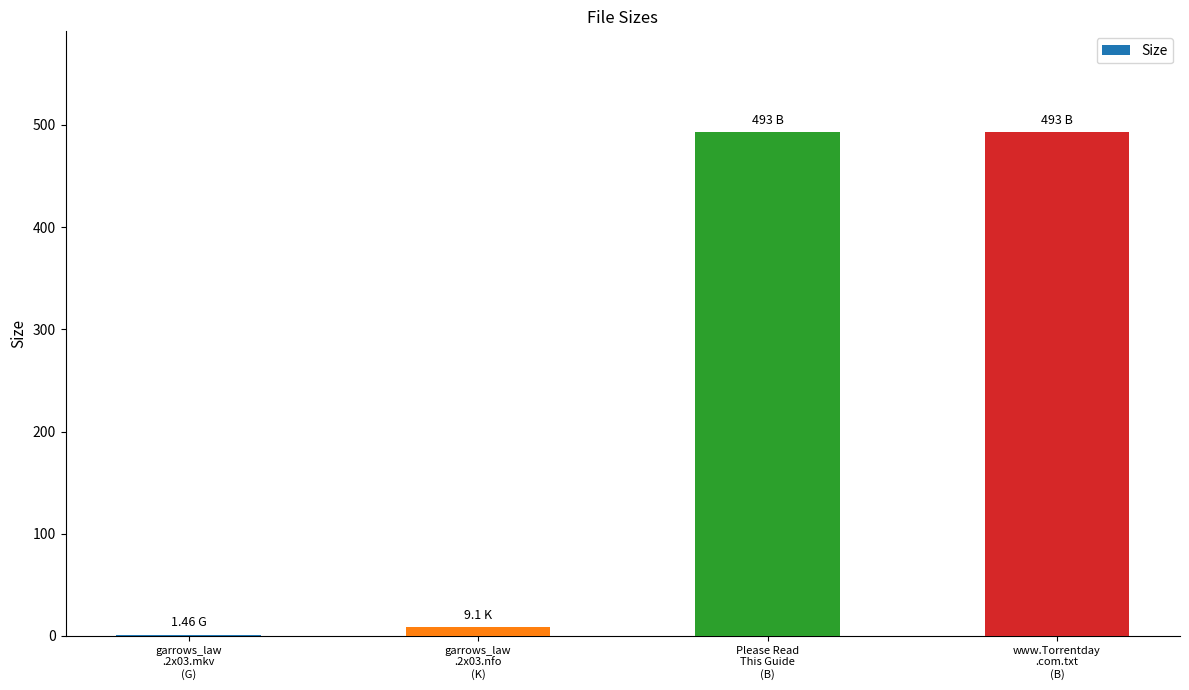

What is the sum of all values?

996.6